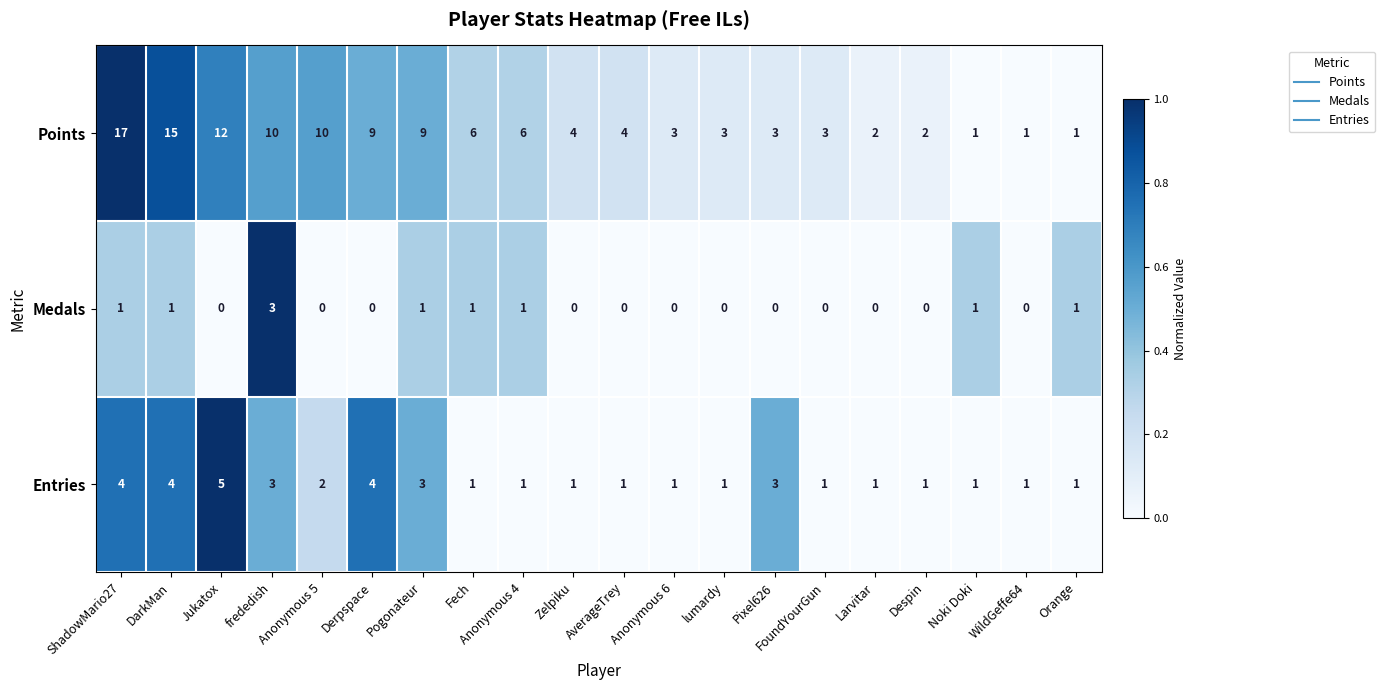

Which series has the widest spread of values?

Points